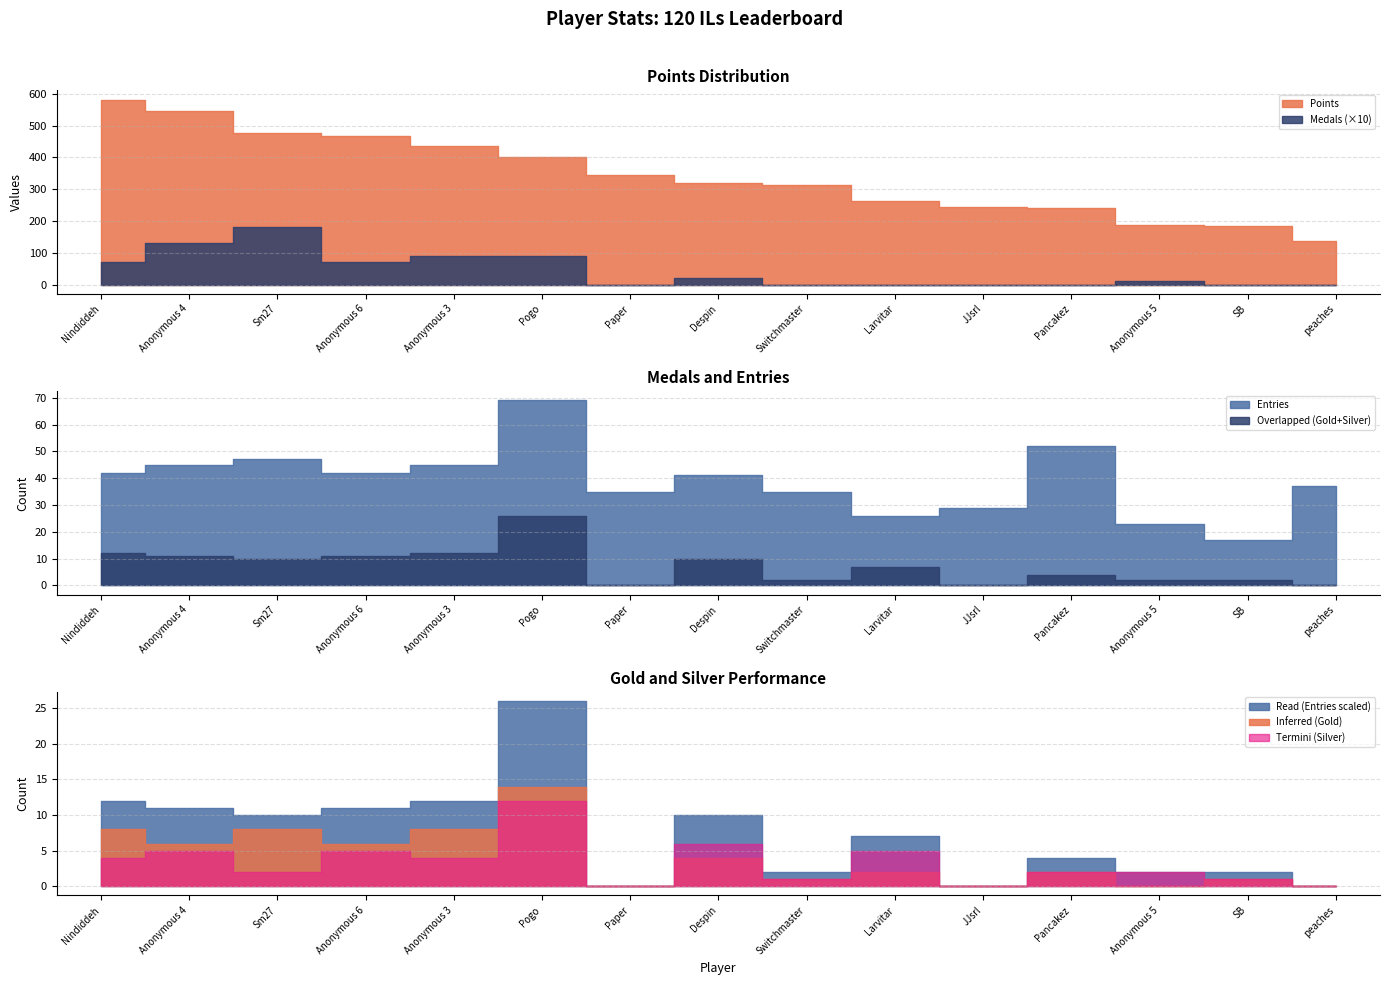

Reading right to left, what are all the values shown in this chart?

Points: peaches=137	SB=184	Anonymous 5=189	Pancakez=241	JJsrl=244	Larvitar=263	Switchmaster=312	Despin=321	Paper=344	Pogo=402	Anonymous 3=435	Anonymous 6=466	Sm27=476	Anonymous 4=545	Nindiddeh=582
Medals: peaches=0	SB=0	Anonymous 5=1	Pancakez=0	JJsrl=0	Larvitar=0	Switchmaster=0	Despin=2	Paper=0	Pogo=9	Anonymous 3=9	Anonymous 6=7	Sm27=18	Anonymous 4=13	Nindiddeh=7
Entries: peaches=37	SB=17	Anonymous 5=23	Pancakez=52	JJsrl=29	Larvitar=26	Switchmaster=35	Despin=41	Paper=35	Pogo=69	Anonymous 3=45	Anonymous 6=42	Sm27=47	Anonymous 4=45	Nindiddeh=42
Gold: peaches=0	SB=1	Anonymous 5=0	Pancakez=2	JJsrl=0	Larvitar=2	Switchmaster=1	Despin=4	Paper=0	Pogo=14	Anonymous 3=8	Anonymous 6=6	Sm27=8	Anonymous 4=6	Nindiddeh=8
Silver: peaches=0	SB=1	Anonymous 5=2	Pancakez=2	JJsrl=0	Larvitar=5	Switchmaster=1	Despin=6	Paper=0	Pogo=12	Anonymous 3=4	Anonymous 6=5	Sm27=2	Anonymous 4=5	Nindiddeh=4